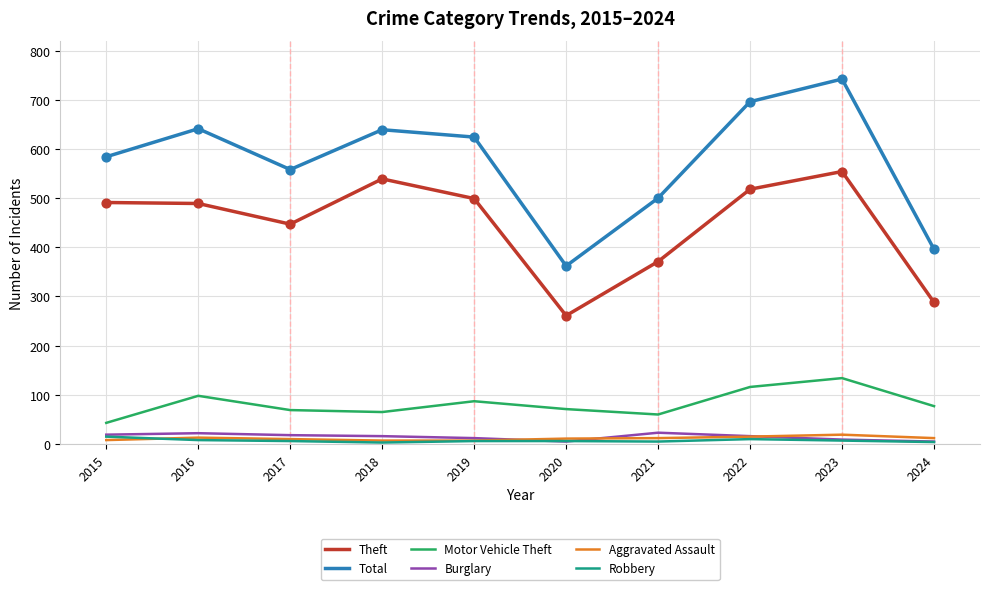

Is the value of Theft at 2020 greater than the value of Aggravated Assault at 2018?

Yes